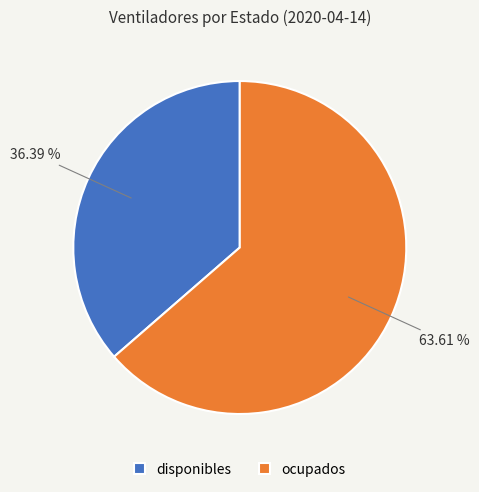

How much of the chart is everything except disponibles?

63.6%